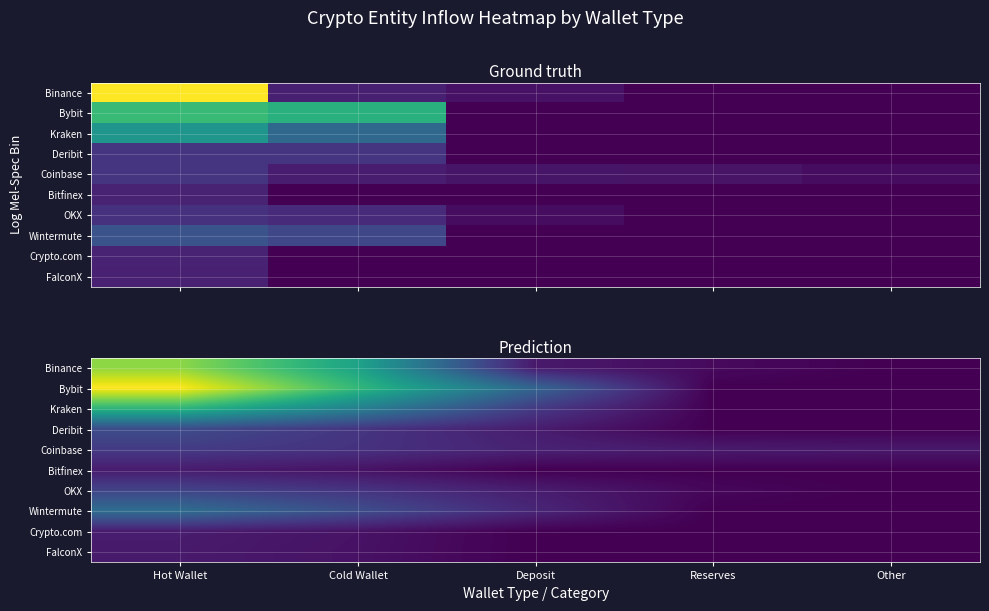

How many categories are shown in the chart?

5